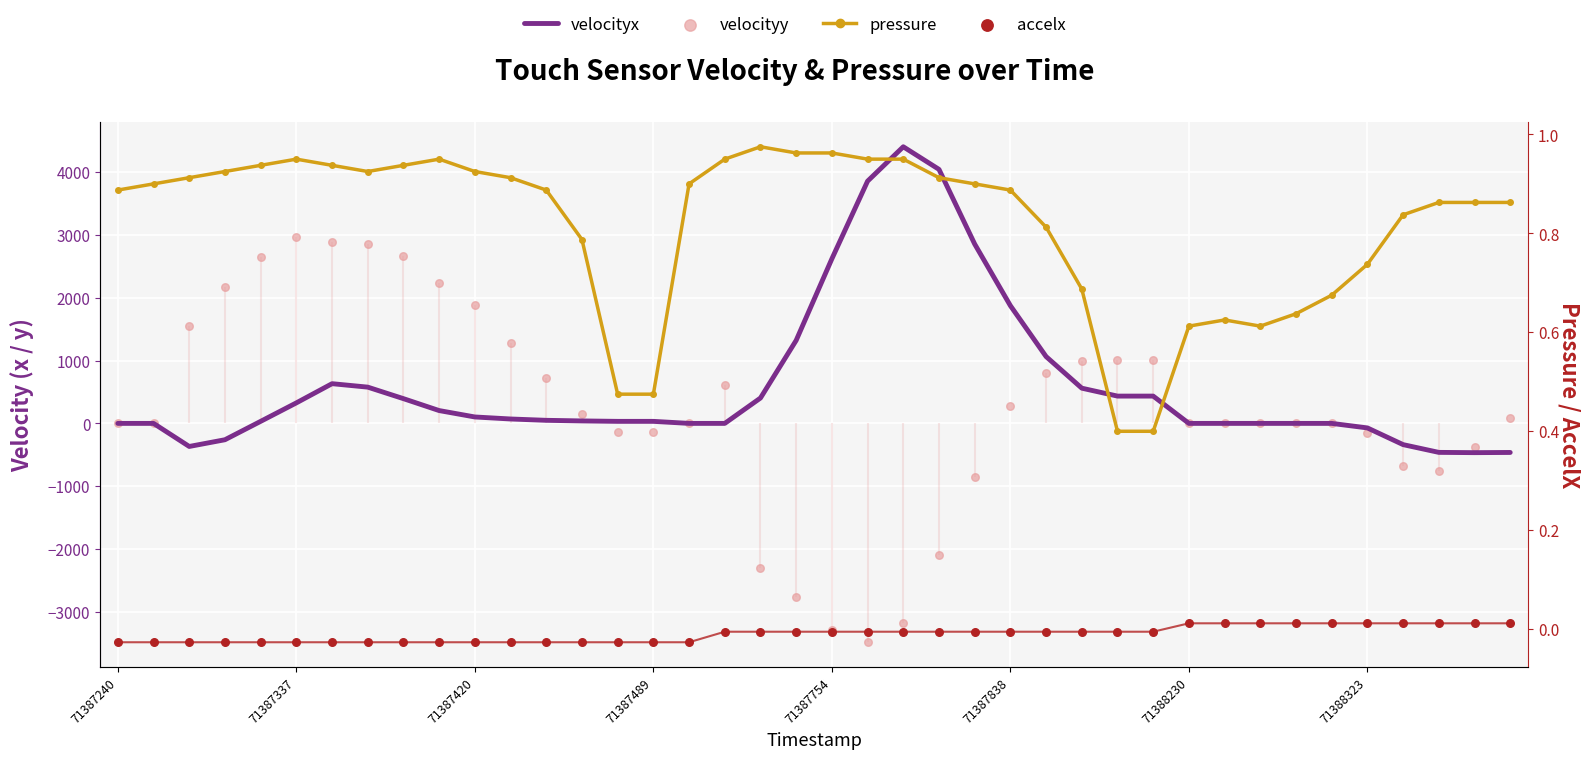

What is the total value across all series at 8?

3063.0